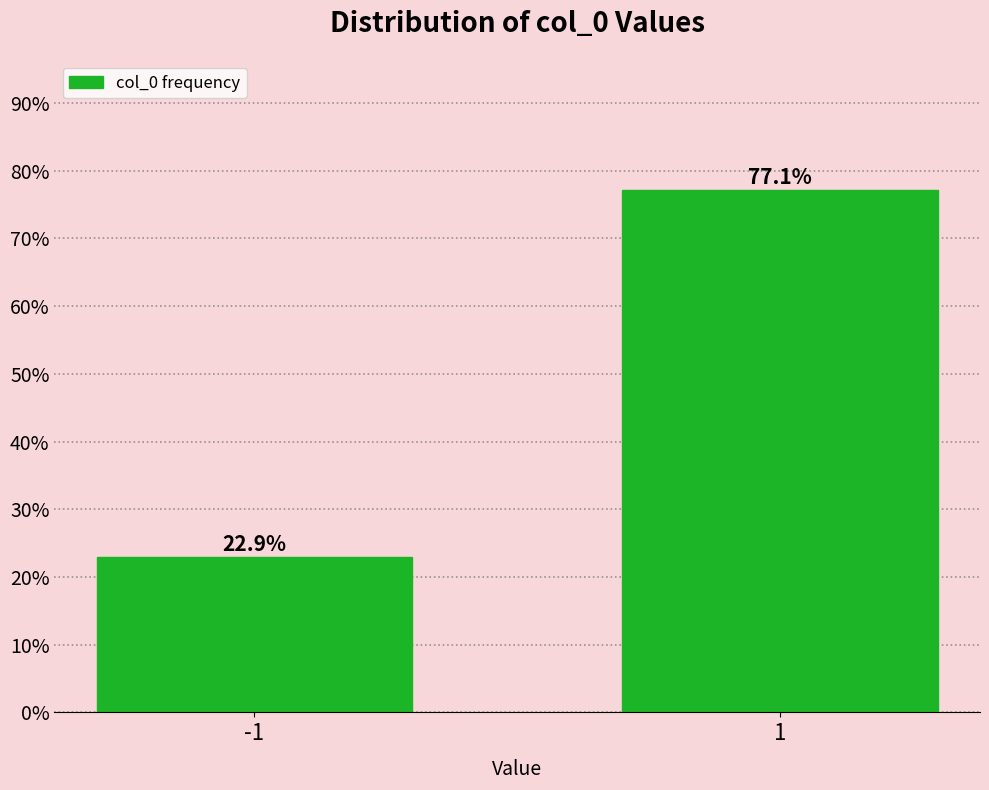

Reading left to right, transcribe all the data shown in this chart.

-1=22.9	1=77.1